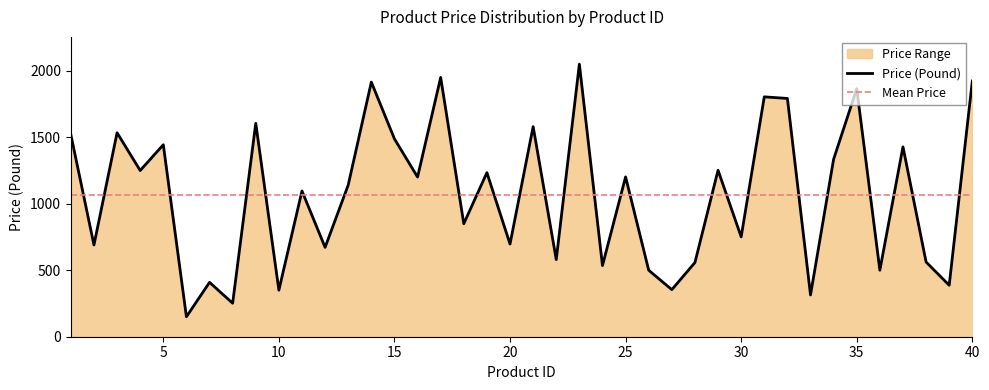

What is the average value?

1068